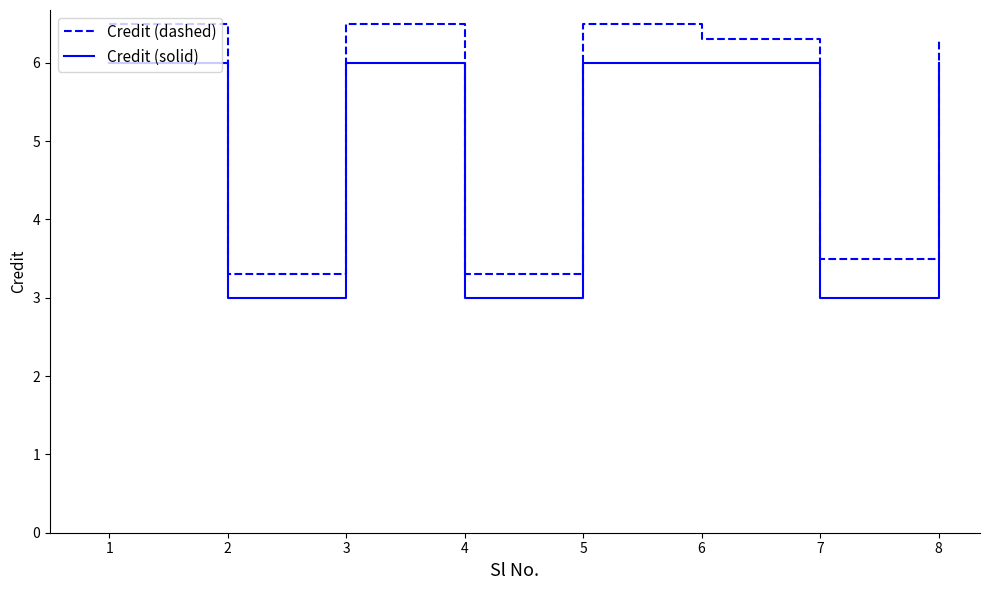

True or false: Credit (dashed) and Credit (solid) cross at least once.

False